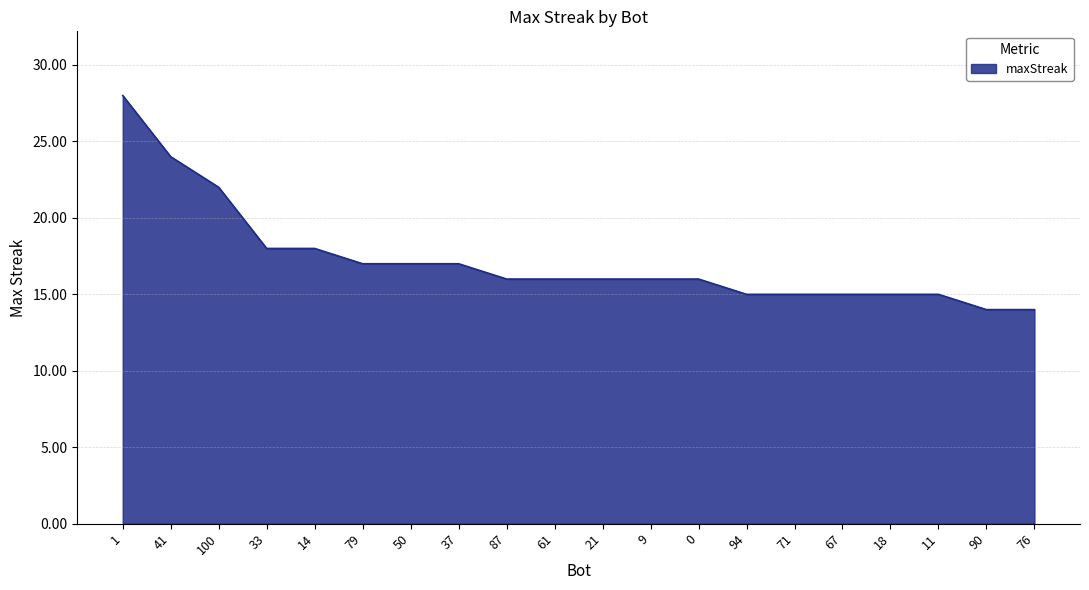

Is it true that the value at 87 is 16?

True